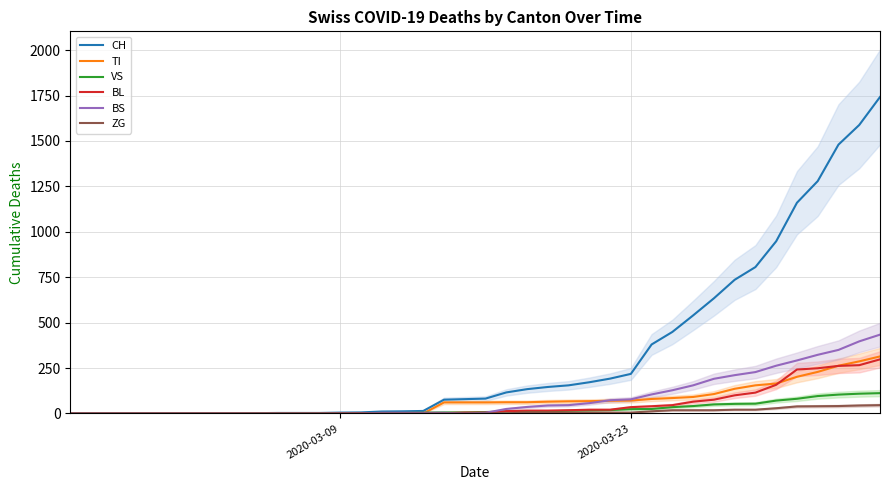

What is the maximum value for ZG?

46